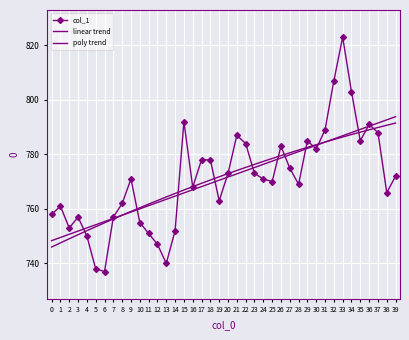

What is the maximum value for col_1?

823.0